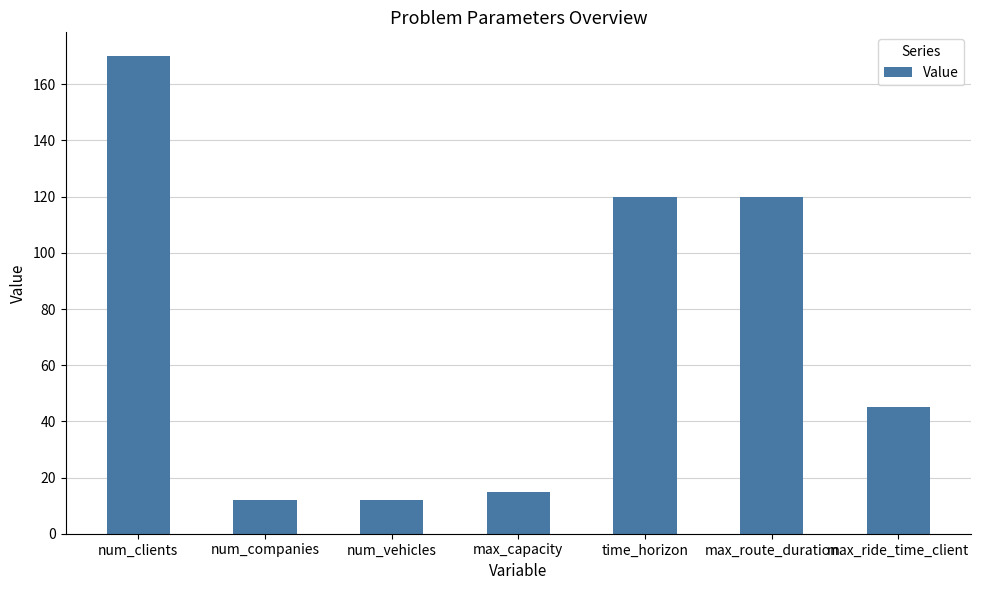

The chart shows a value of 170 at num_clients. True or false?

True